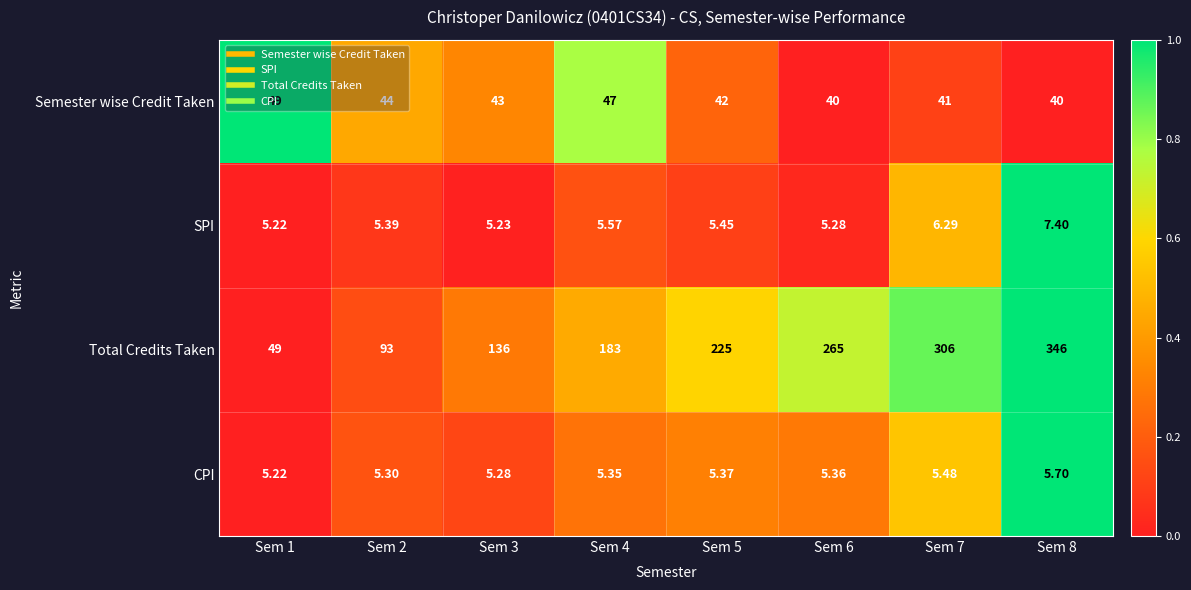

Which series has the largest total across all categories?

Total Credits Taken